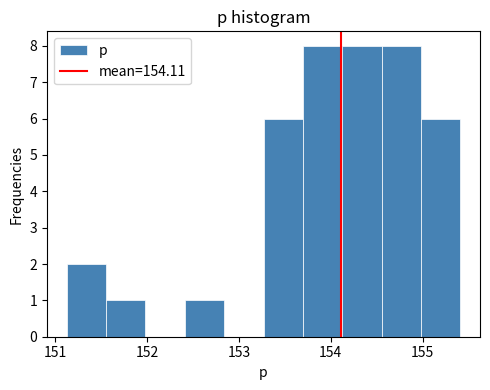

How tall is the bar that spans 153.7 to 154.1 on the x-axis? Neither the bar edges nor the heights are printed on the chart, so give them approximately, as read against the axes.

8